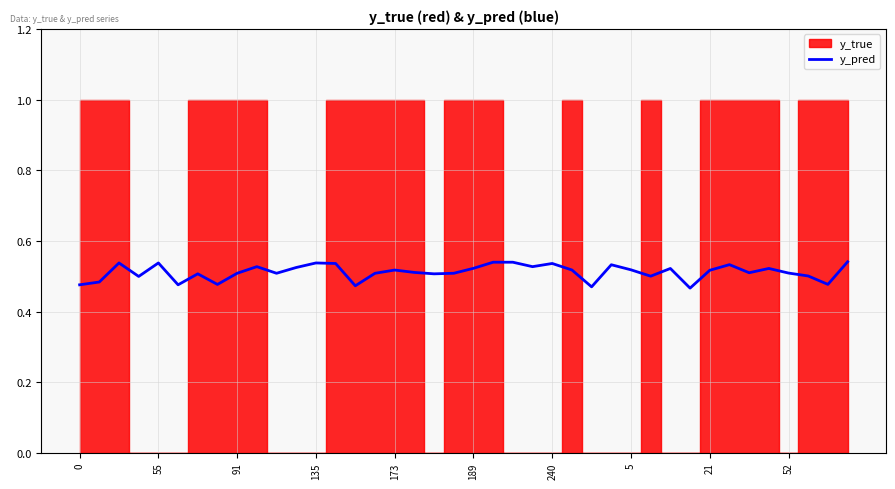

How many points are higher than both their immediate neighbors (excluding endpoints)?

11